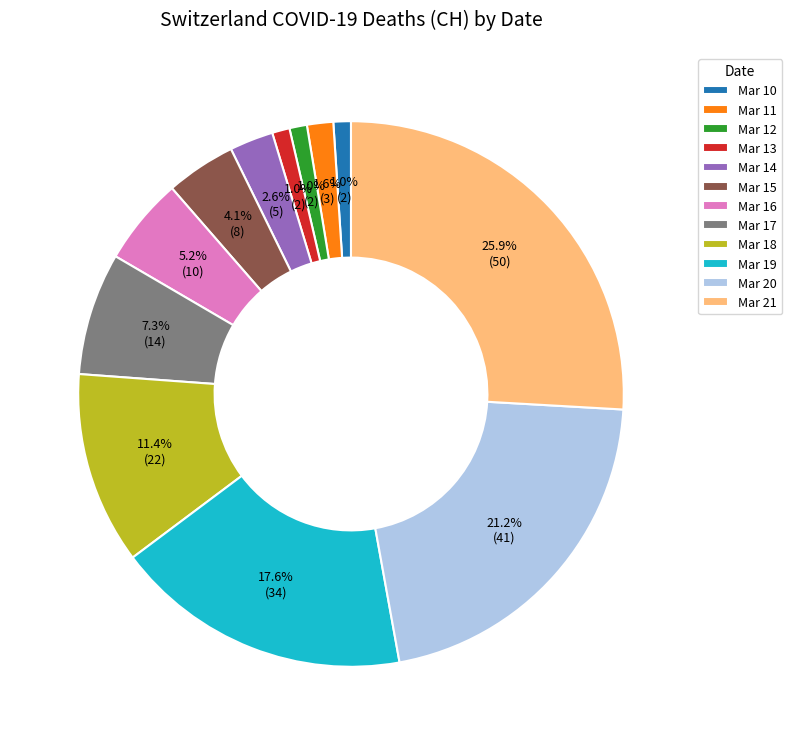

What is the total percentage of Mar 15 and Mar 16?

9.3%